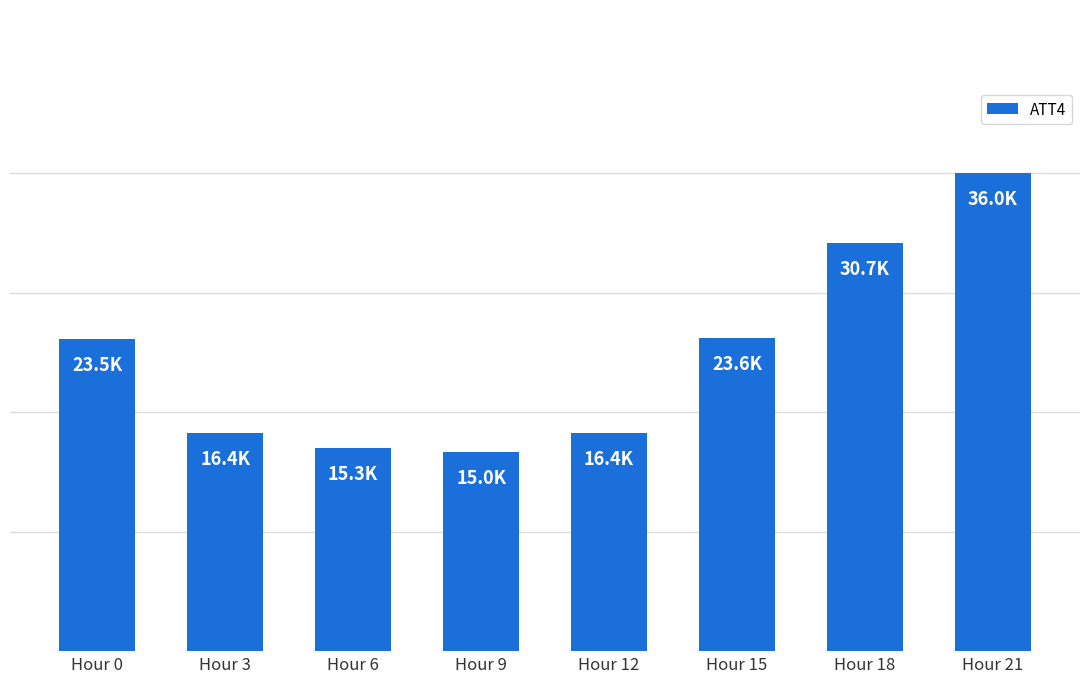

What is the value of the 2nd bar from the left?

16400